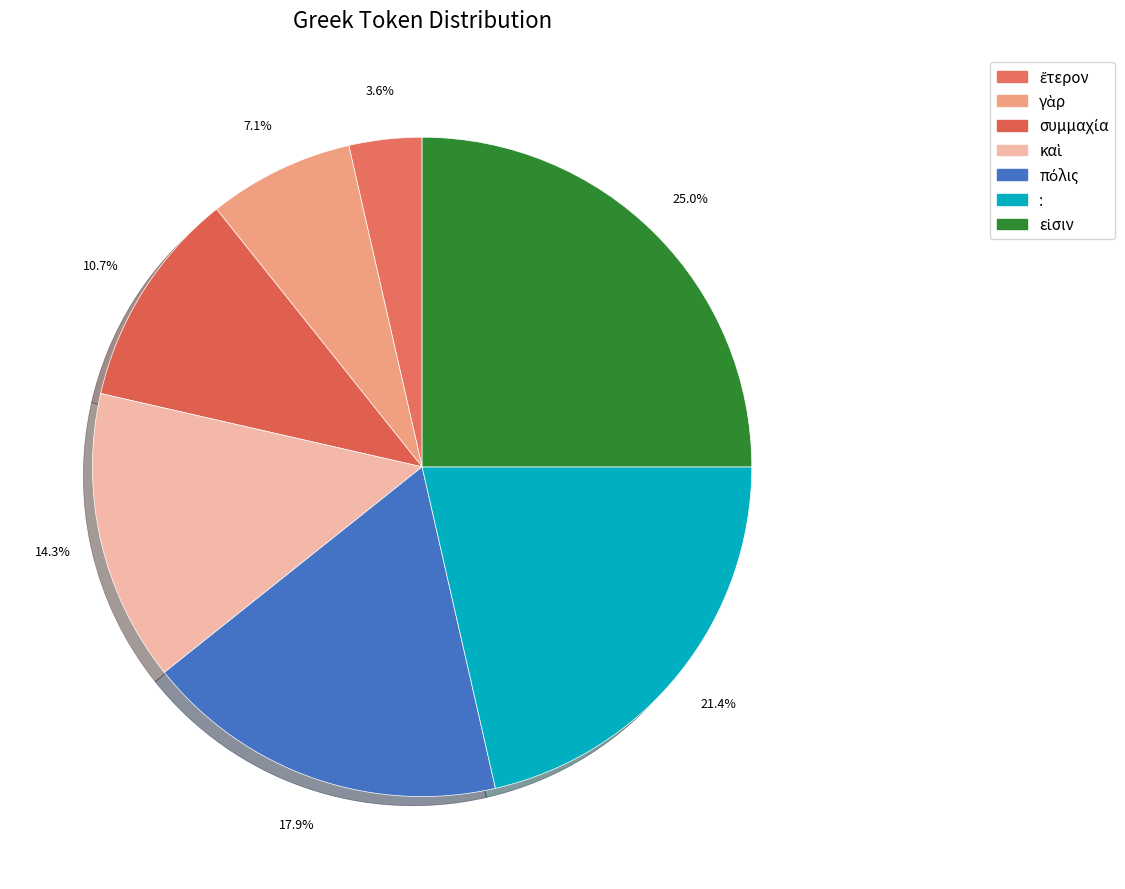

How many slices are in this pie chart?

7